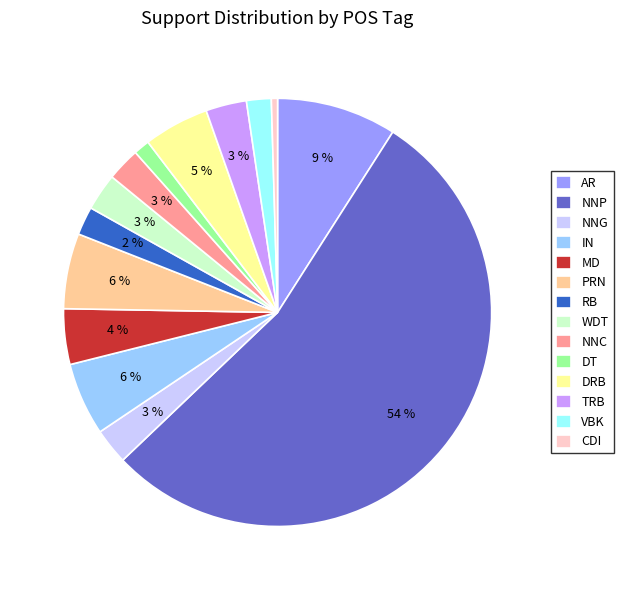

How many slices are in this pie chart?

14